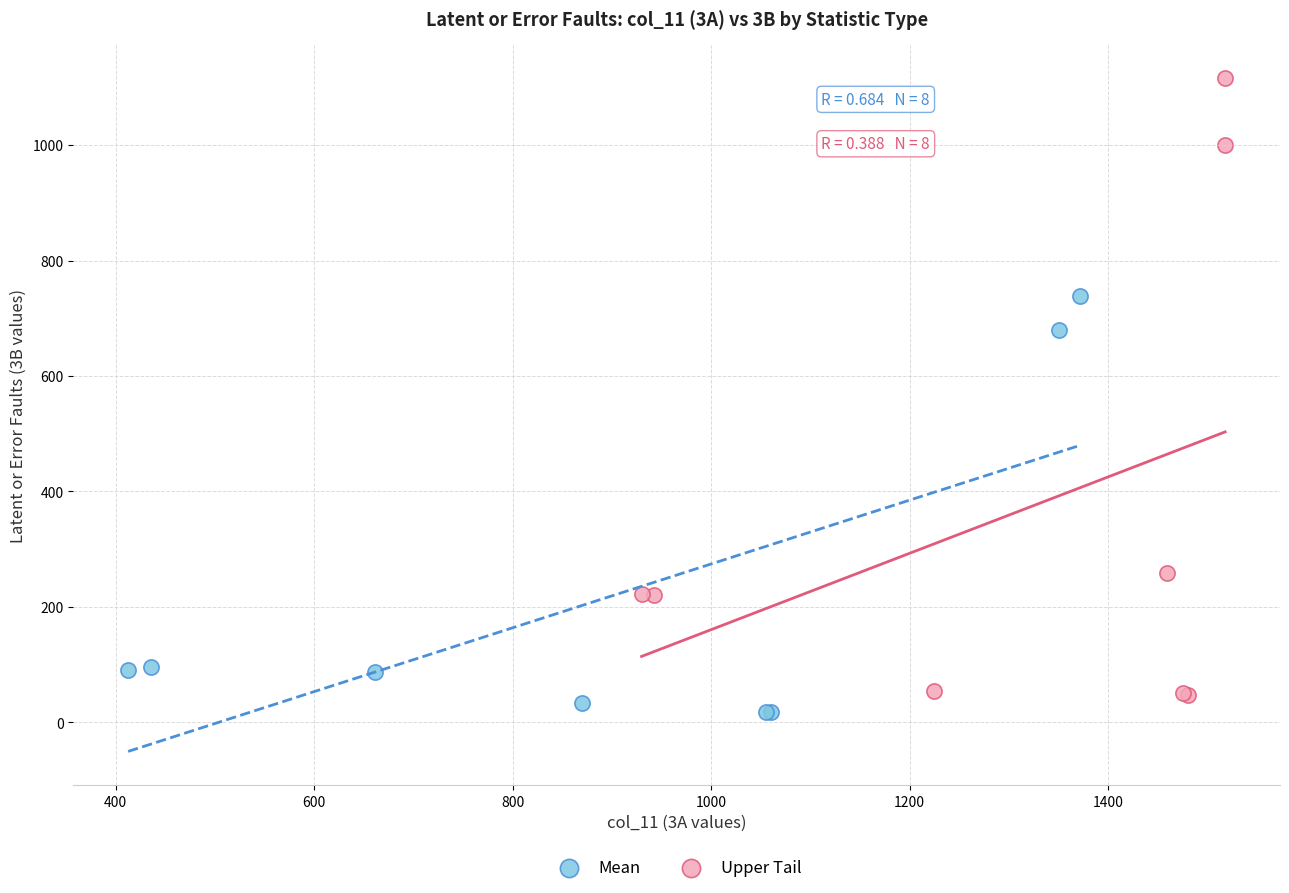

Which series reaches the minimum Y coordinate?

Mean